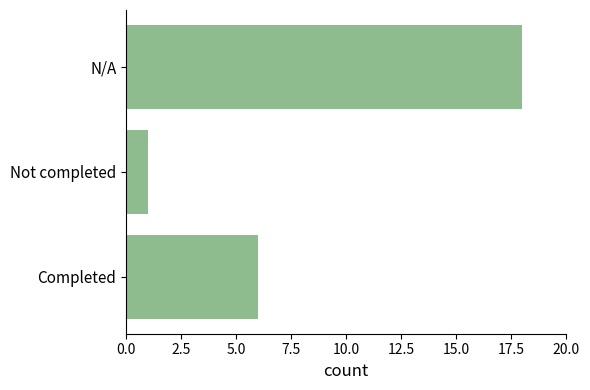

What is the average value?

8